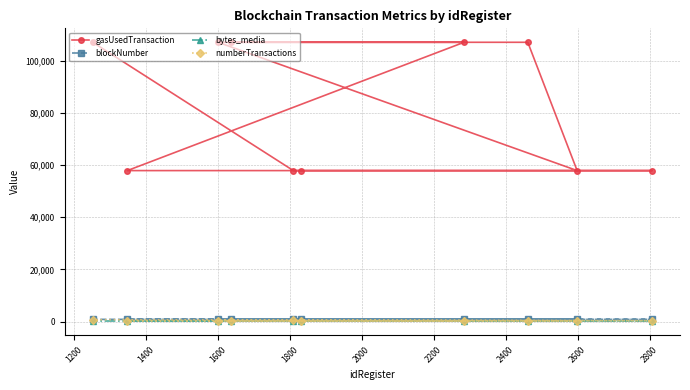

At how many categories does at least one series exceed 41928?

10